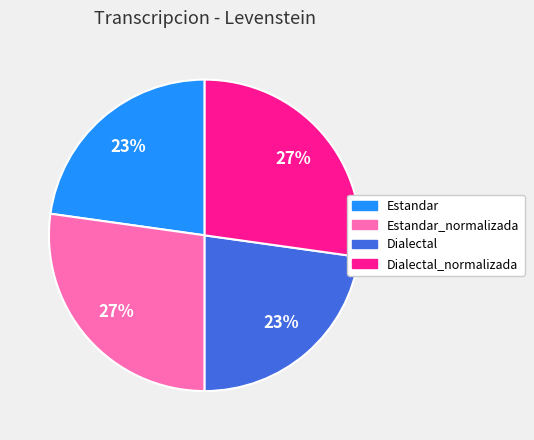

To the nearest percent, what is the difference between the largest and smallest slice percentages?

4%